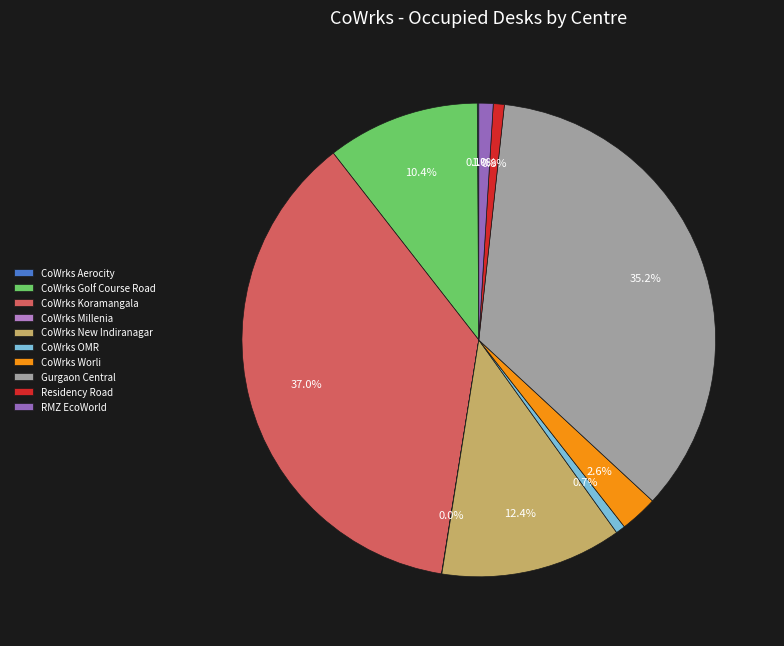

Is there a majority slice in this chart?

No